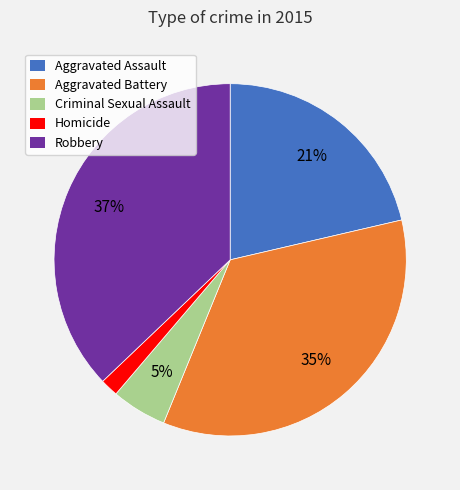

The Aggravated Assault slice represents 21% of the pie. True or false?

True